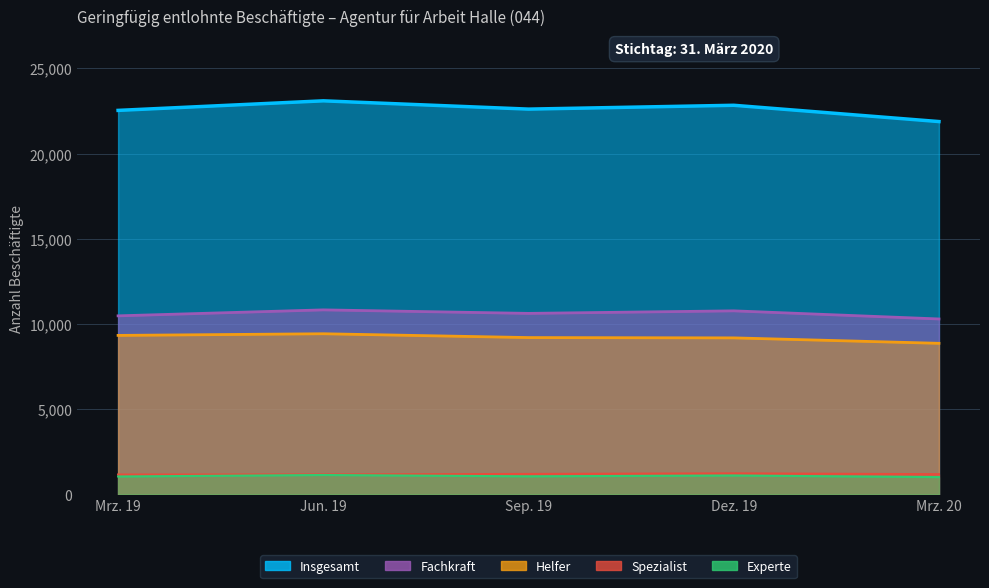

Where is the first local minimum for Fachkraft?

Sep. 19